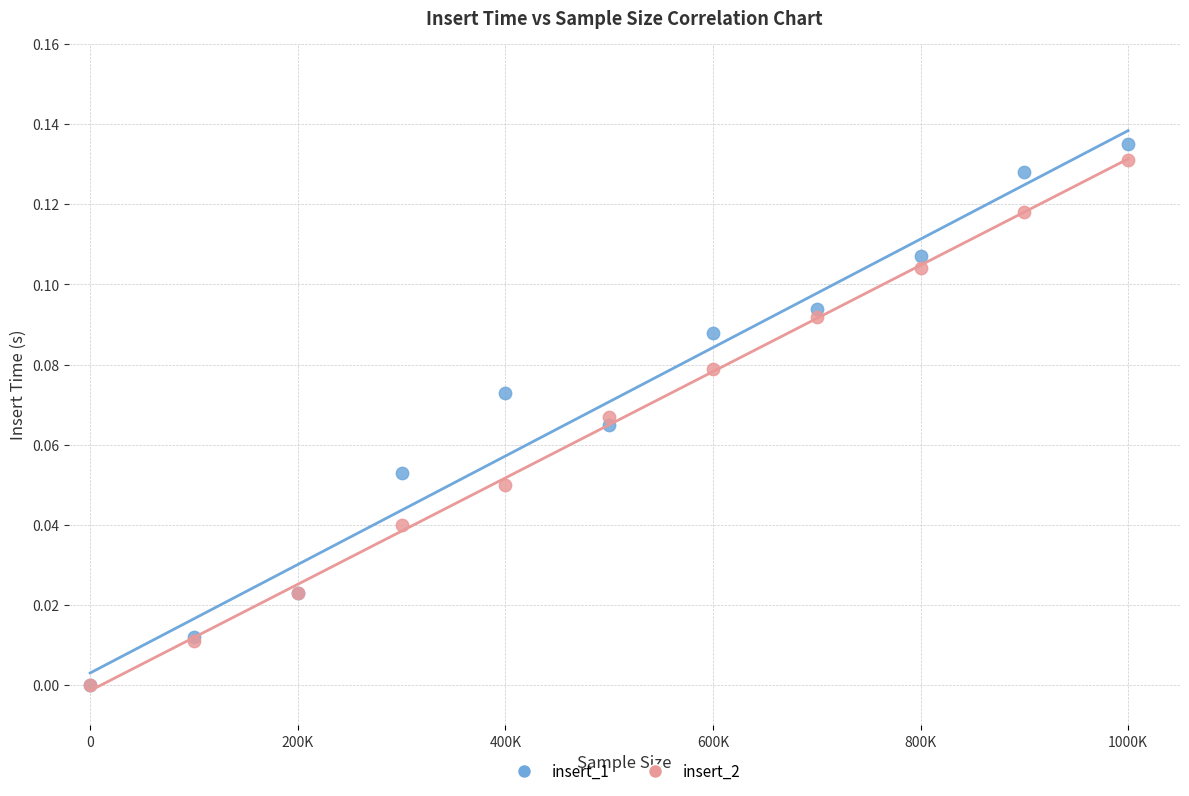

Which series has the widest spread of Y values?

insert_1